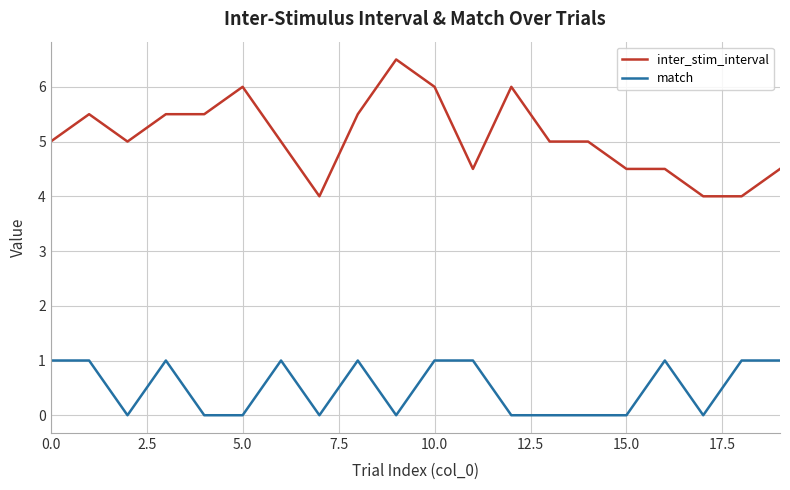

Which series has the largest total across all categories?

inter_stim_interval